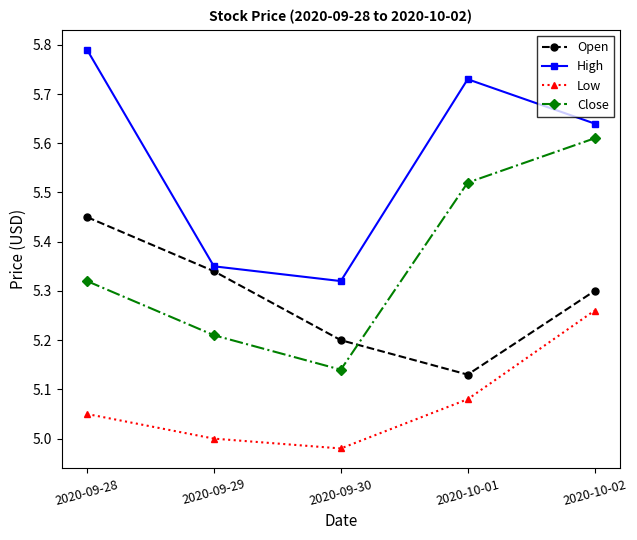

True or false: Close has a value of 5.3 at 2020-09-28.

True